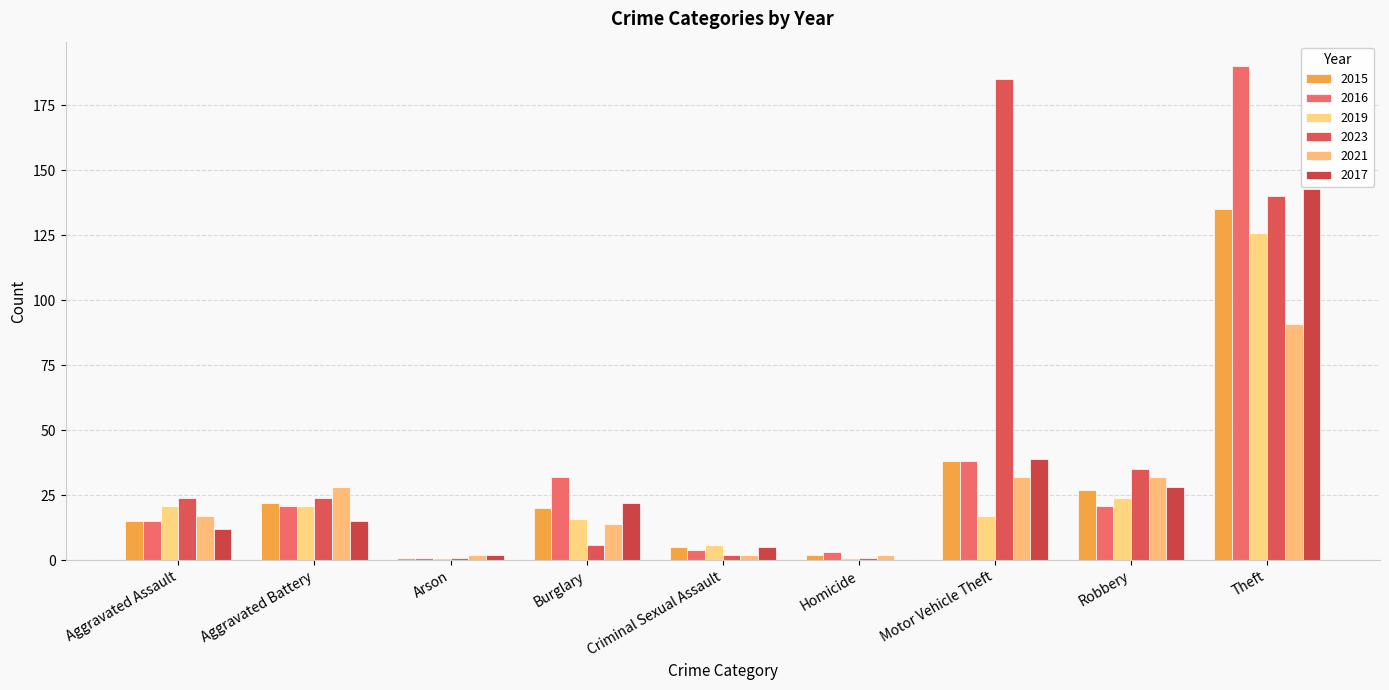

The 2016 series shows 15 at Aggravated Assault. True or false?

True